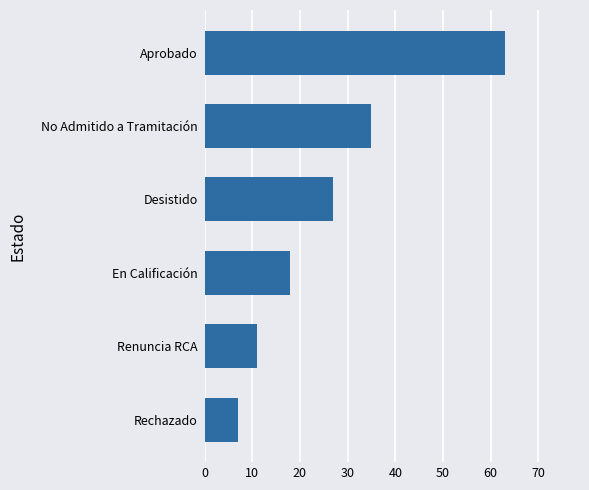

List the labels in order of value, largest first.

Aprobado, No Admitido a Tramitación, Desistido, En Calificación, Renuncia RCA, Rechazado